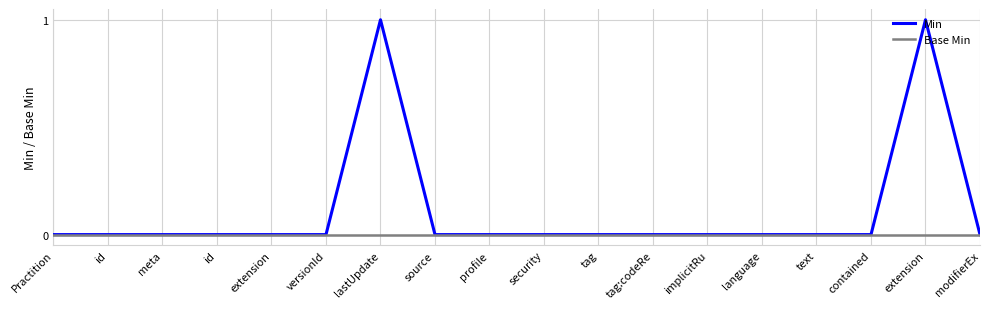

Does the chart have visible grid lines?

Yes